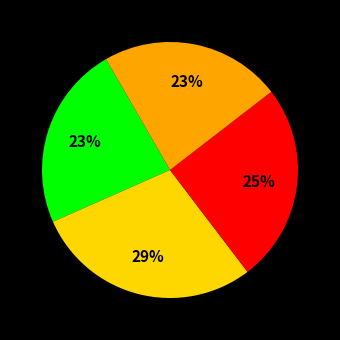

Count the number of slices in the pie.

4